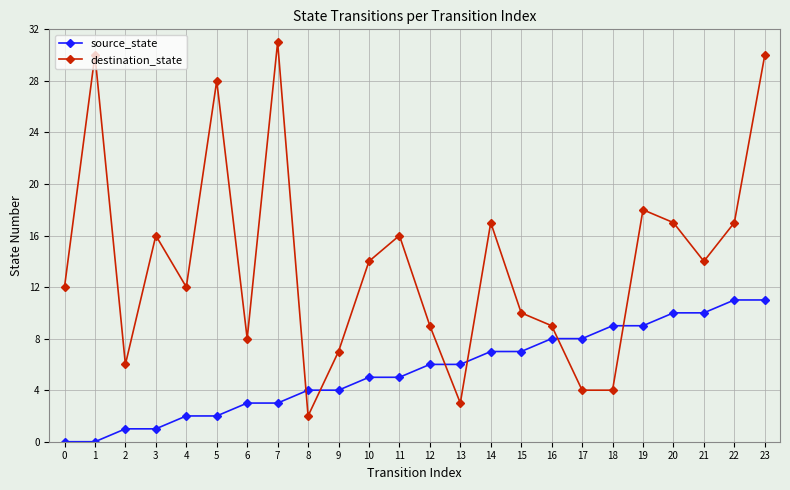

Which series has the largest total across all categories?

destination_state